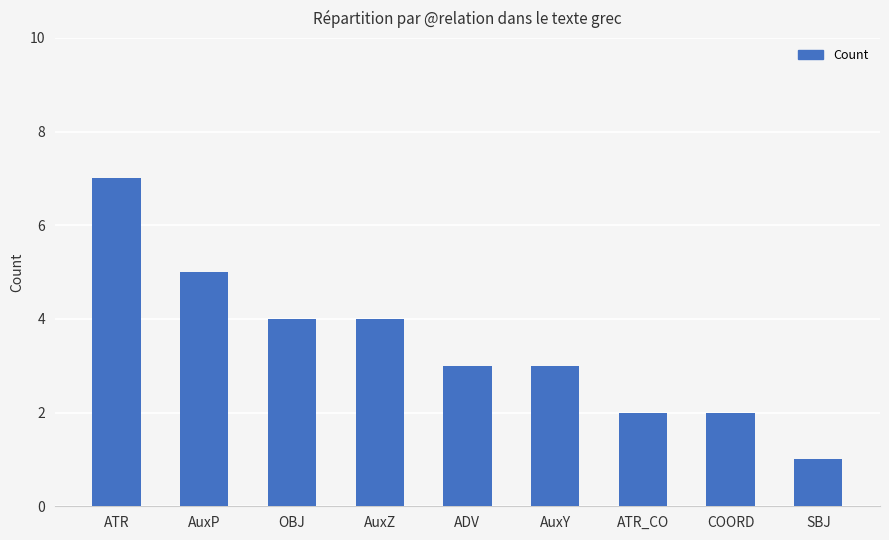

The value at AuxZ is 2. True or false?

False